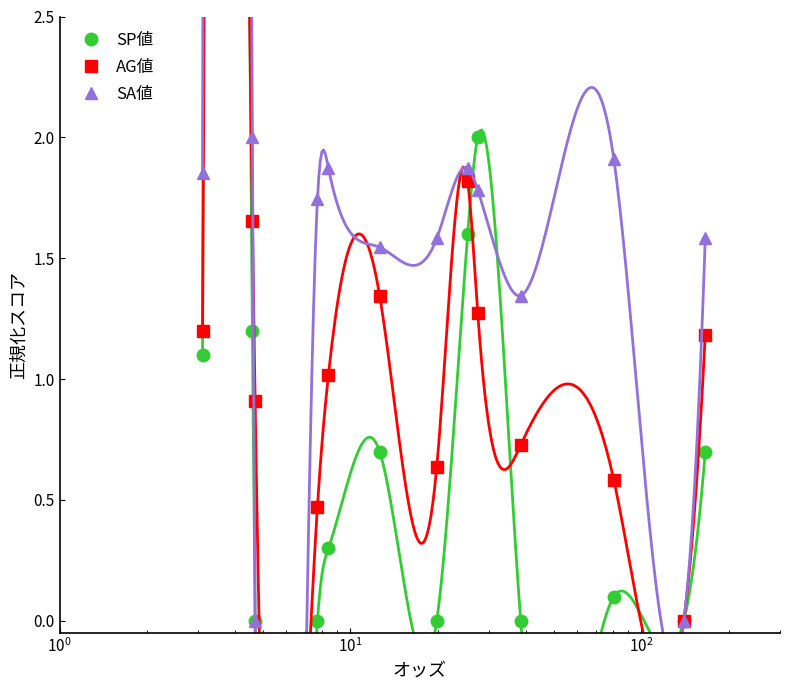

True or false: SP値 has more than 1 points higher than both neighbors.

True